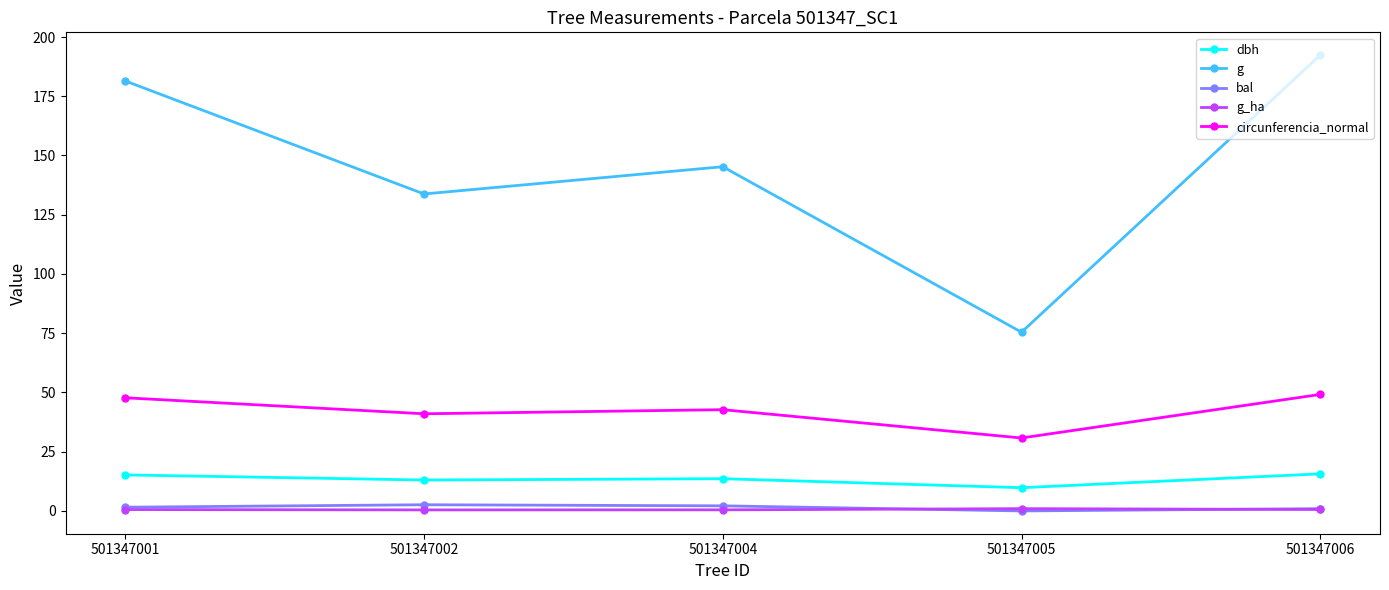

The circunferencia_normal series shows 41.0 at 501347002. True or false?

True